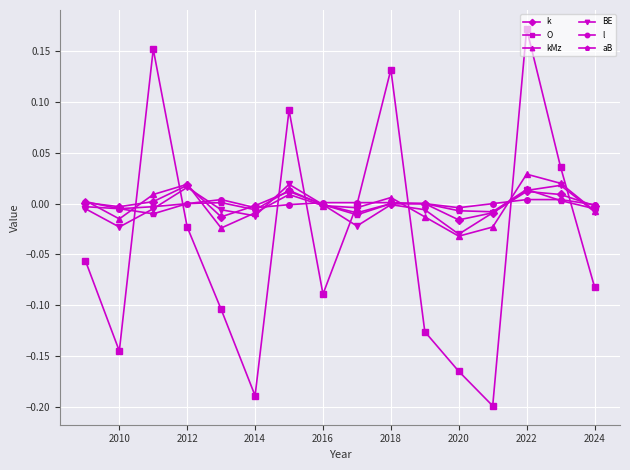

True or false: kMz has more than 2 interior local peaks.

True